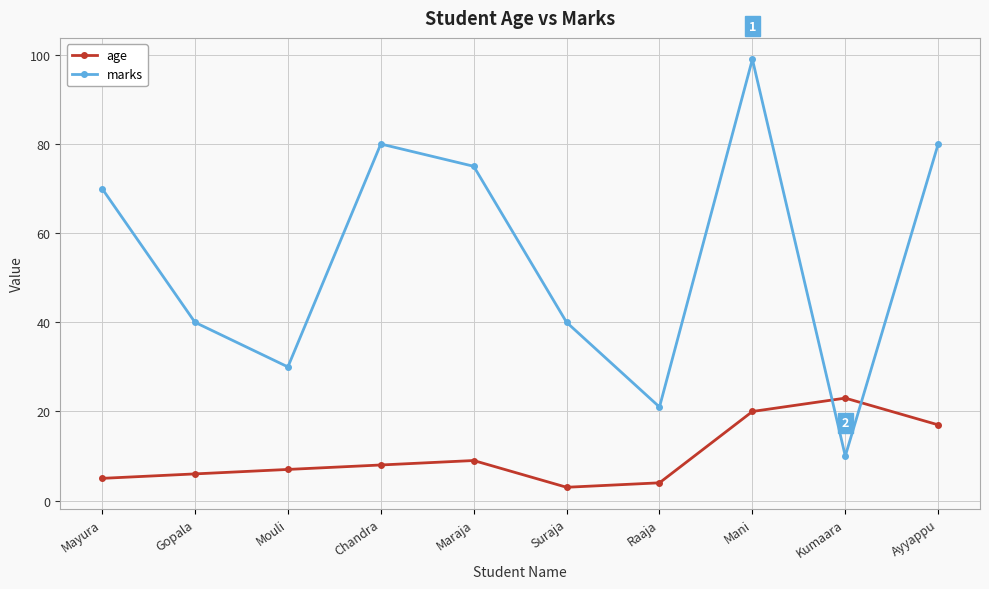

Reading right to left, transcribe all the data shown in this chart.

age: 17	23	20	4	3	9	8	7	6	5
marks: 80	10	99	21	40	75	80	30	40	70